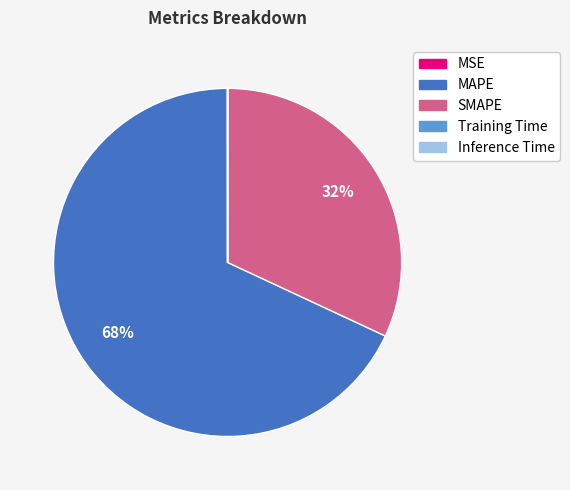

What is the largest slice in the pie chart?

MAPE